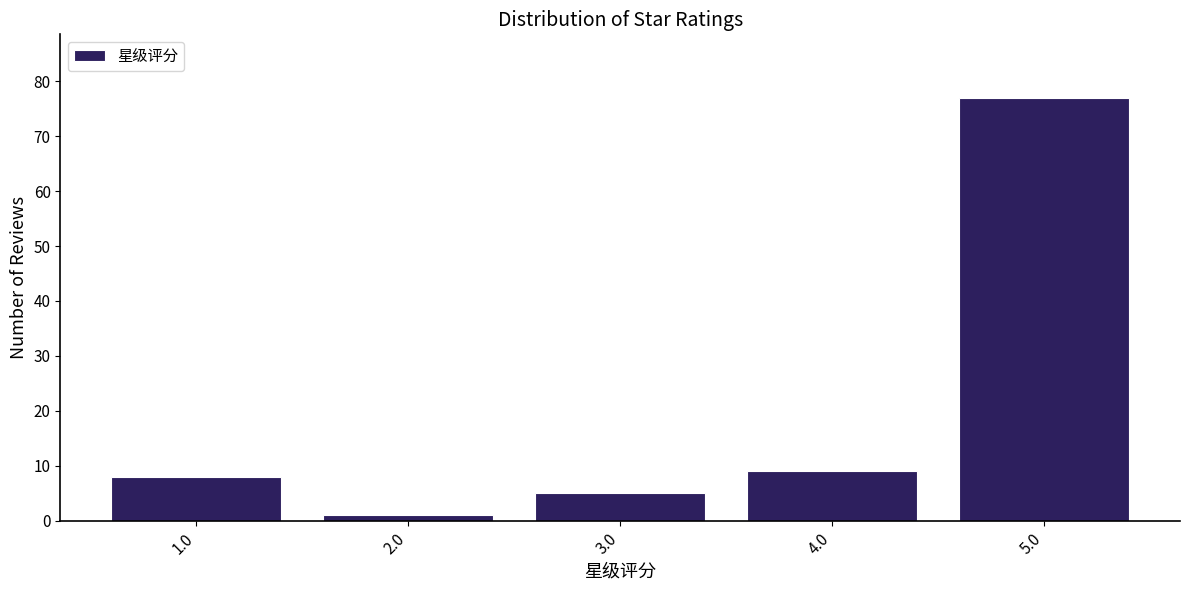

Reading left to right, list every bar in this chart as the range it spans on the x-axis followed by its height. The values are not printed on the chart, so give them approximately, as read against the axis.

0.5 to 1.5: 8
1.5 to 2.5: 1
2.5 to 3.5: 5
3.5 to 4.5: 9
4.5 to 5.5: 77